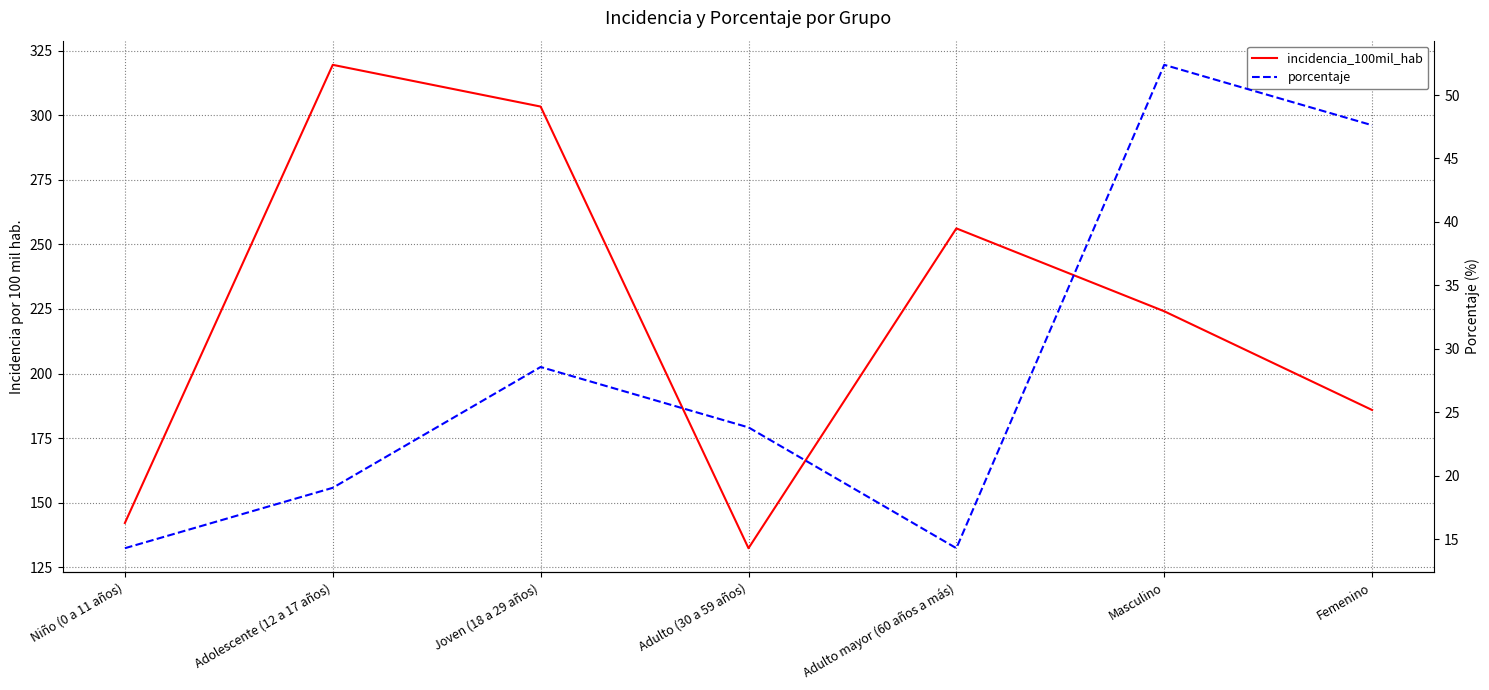

Which series has the widest spread of values?

incidencia_100mil_hab